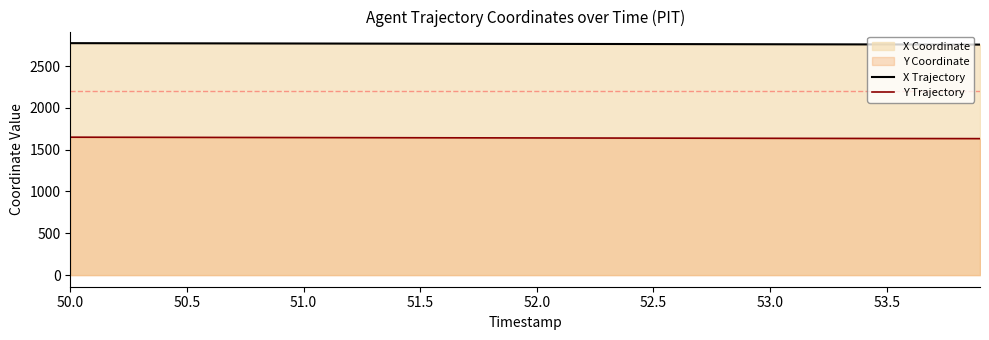

True or false: Y Trajectory and X Trajectory cross at least once.

False